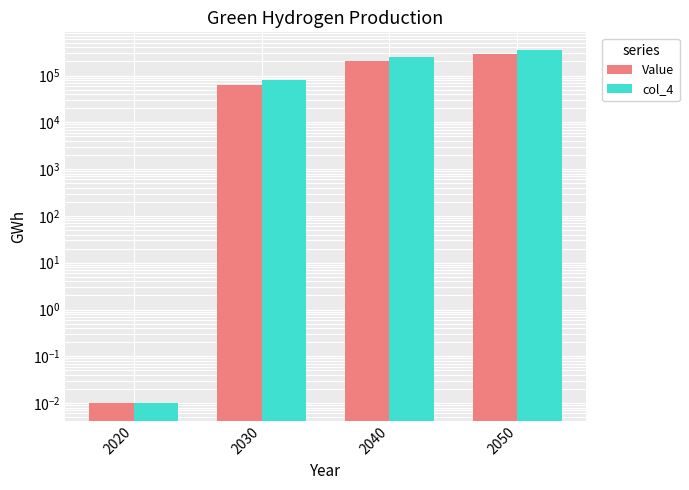

How many series are shown in this chart?

2